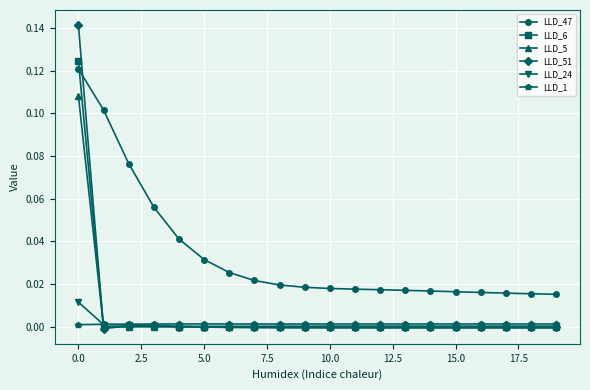

Count the number of categories in the chart.

20